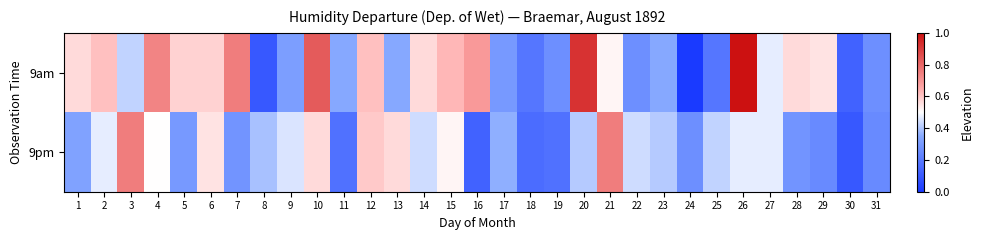

Which series has the largest total across all categories?

9am